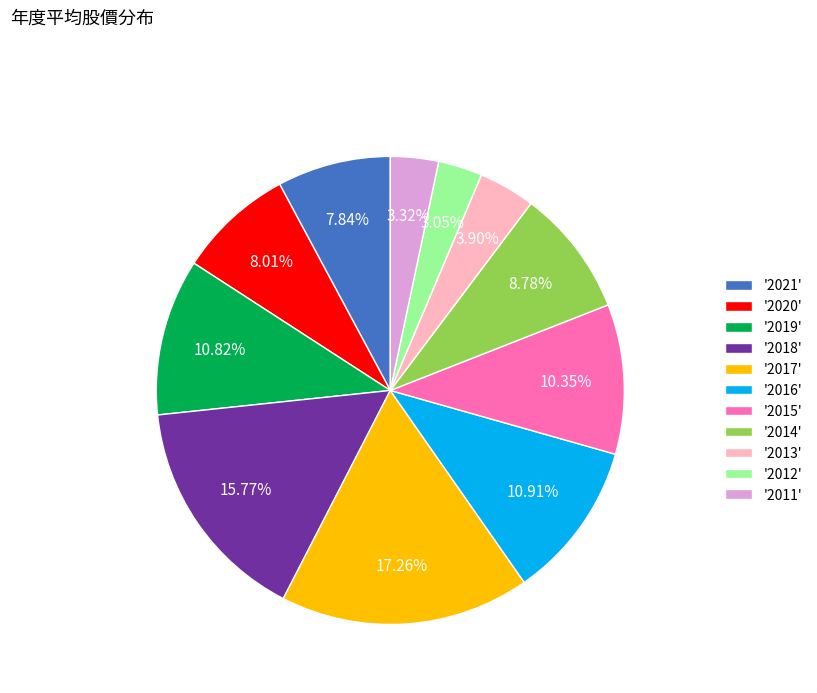

Is the sum of '2016' and '2013' greater than half?

No